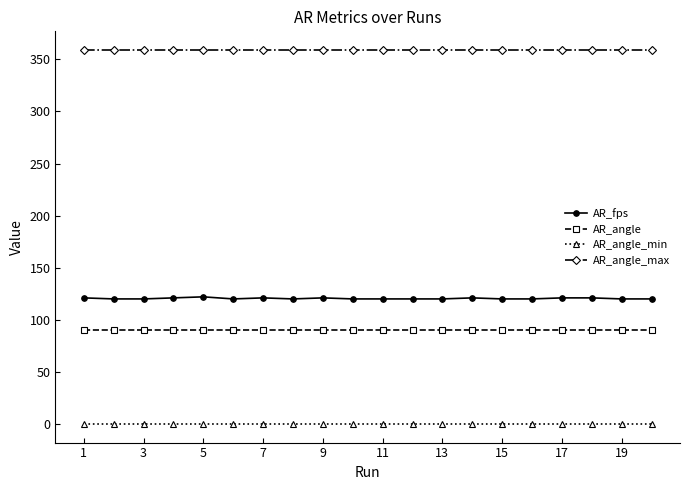

True or false: AR_fps has more than 0 points higher than both neighbors.

True